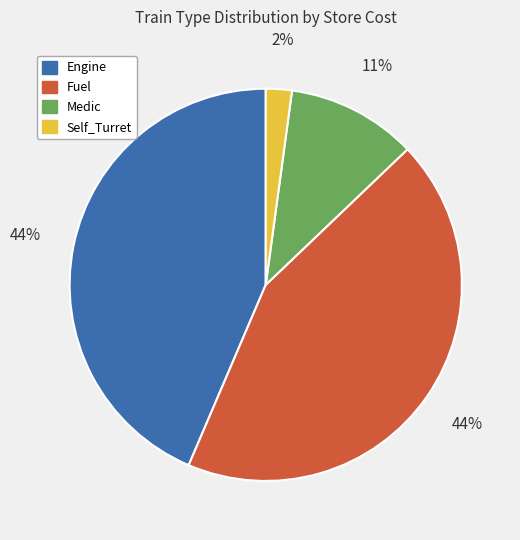

Count the number of slices in the pie.

4